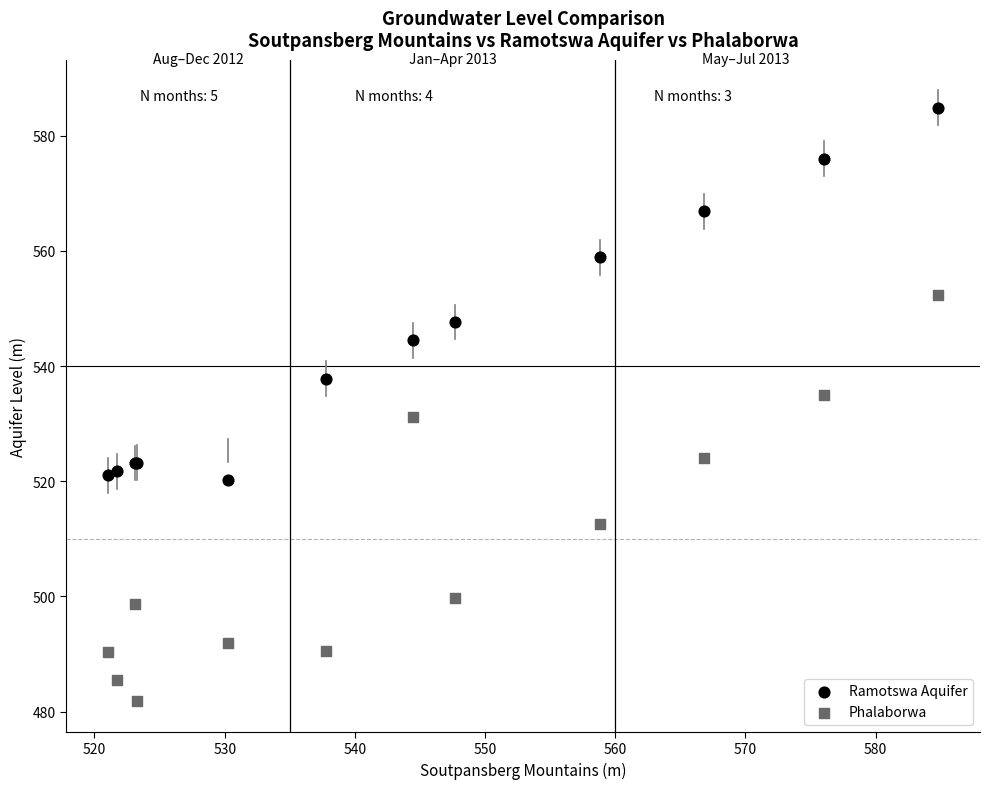

Which series reaches the maximum Y coordinate?

Ramotswa Aquifer